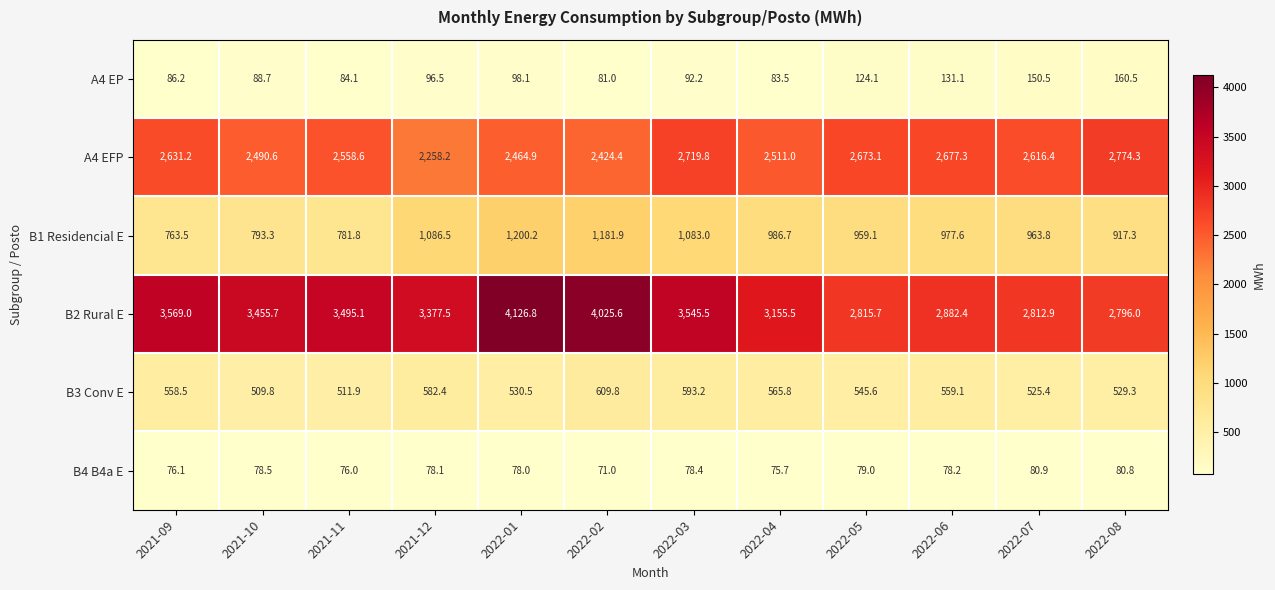

How many distinct data groups are displayed?

6